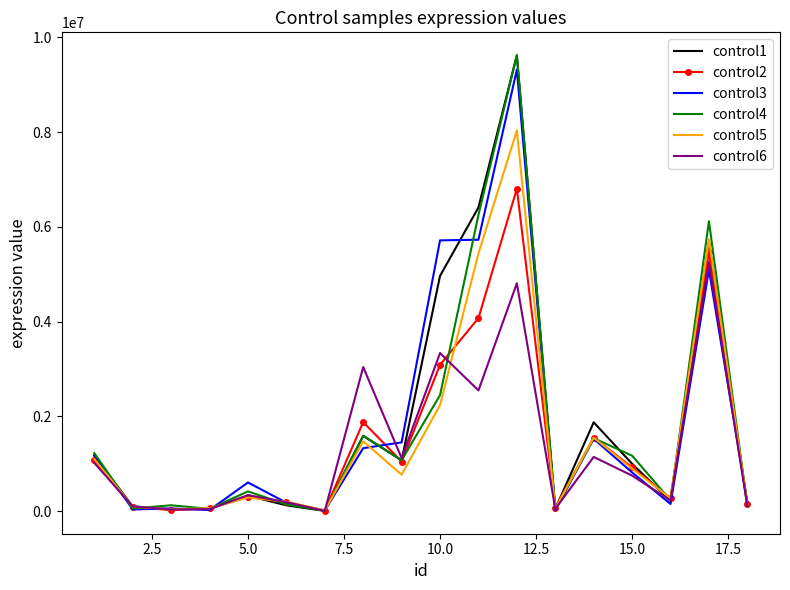

What is the greatest value displayed?

9622367.0